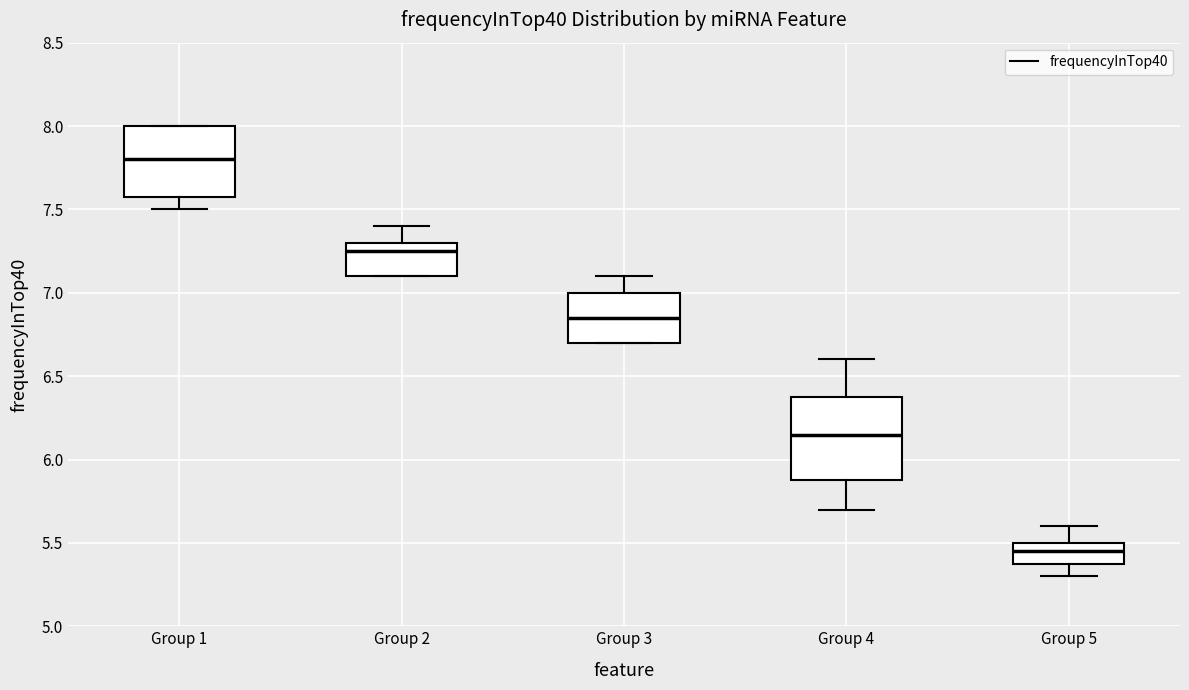

Comparing the boxes themselves (not the whiskers), which one is the tallest?

Group 4